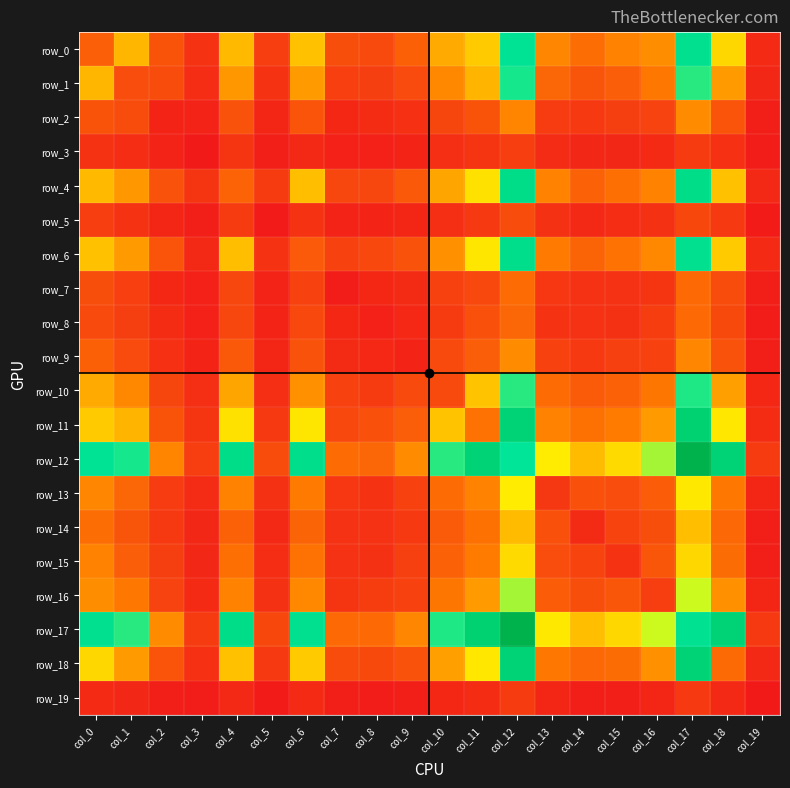

Which series has the largest range (max minus min)?

row_17